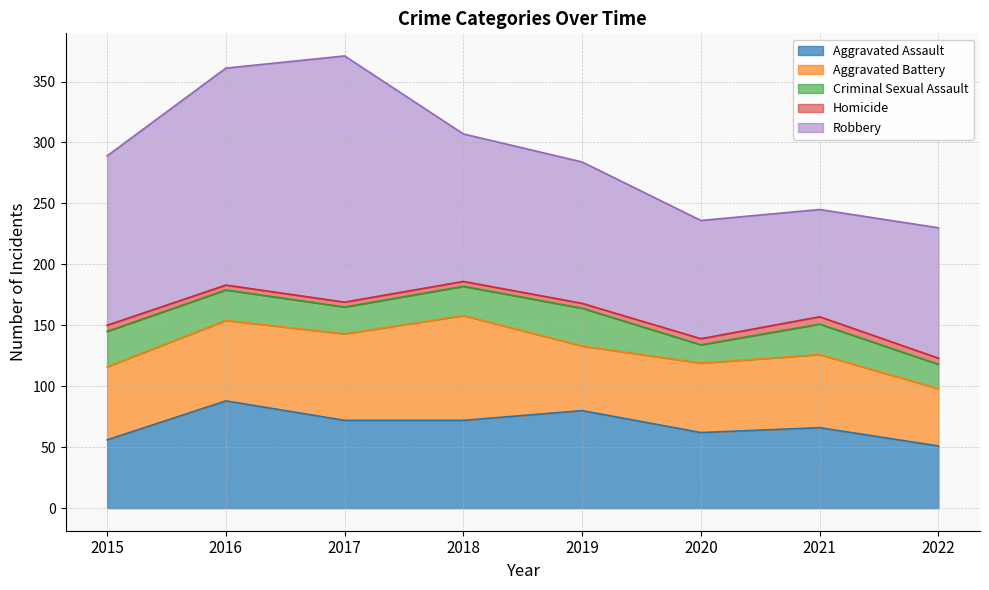

In Robbery, how many points are higher than both neighbors (excluding endpoints)?

1